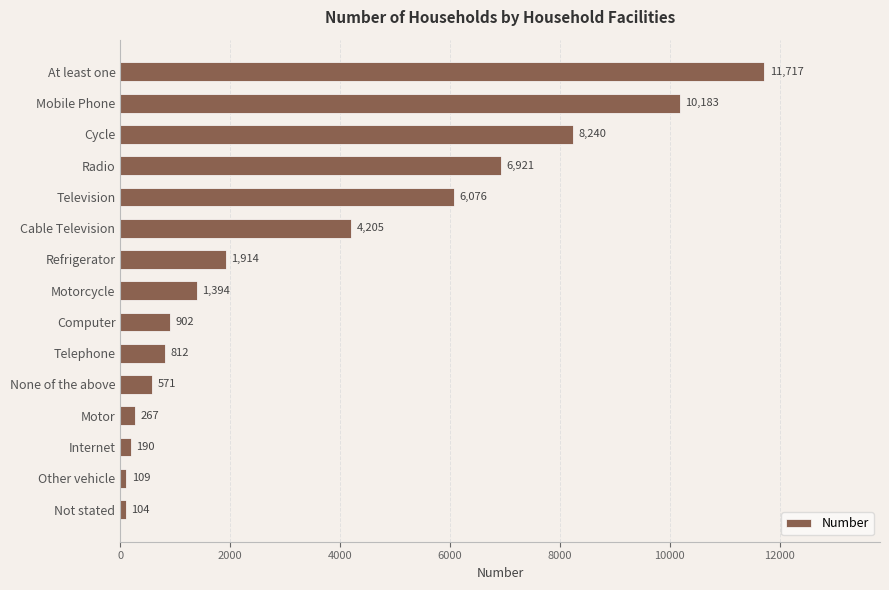

Reading top to bottom, extract all data points from this chart.

At least one=11717	Mobile Phone=10183	Cycle=8240	Radio=6921	Television=6076	Cable Television=4205	Refrigerator=1914	Motorcycle=1394	Computer=902	Telephone=812	None of the above=571	Motor=267	Internet=190	Other vehicle=109	Not stated=104